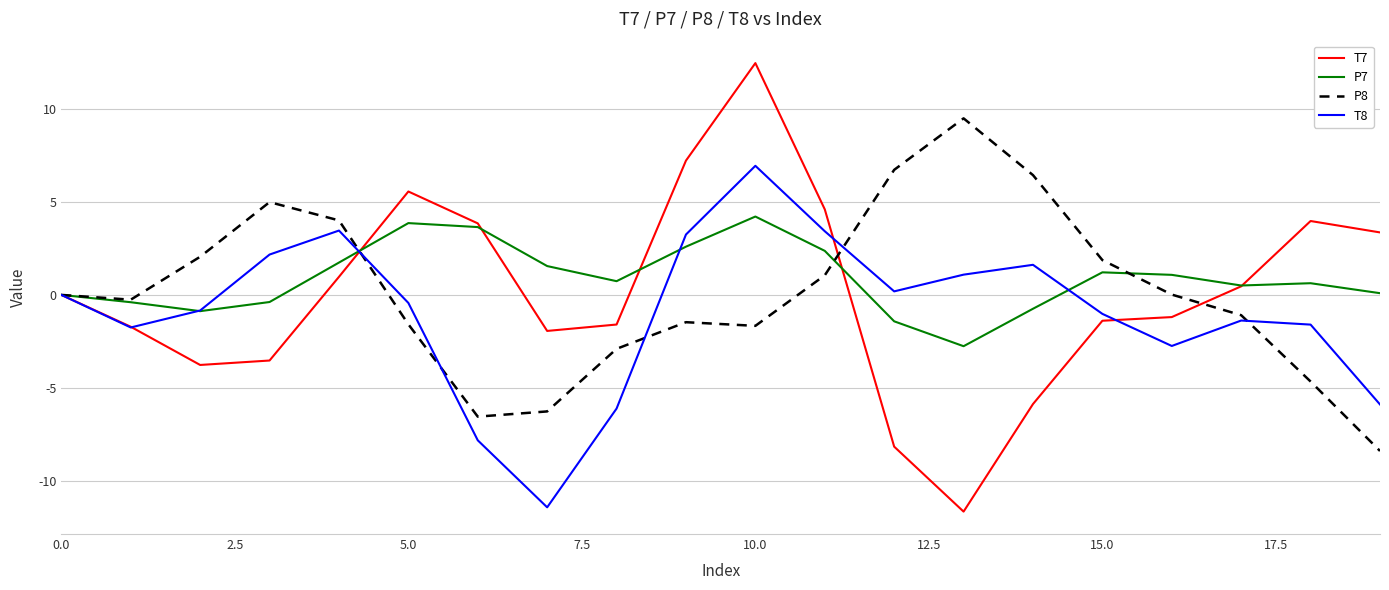

Which series ends up on top after the final intersection of T7 and T8?

T7